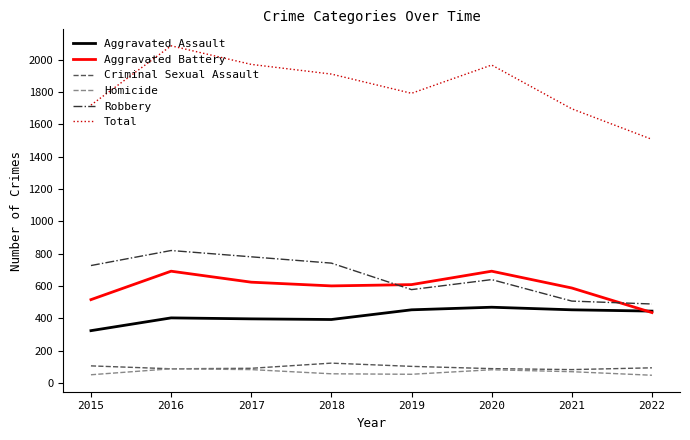

Is it true that Aggravated Assault equals 444 at 2022?

True